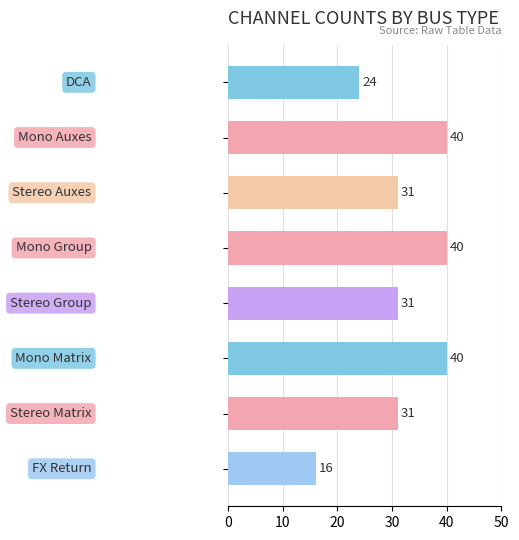

Count the values in the range 31 to 40.

6